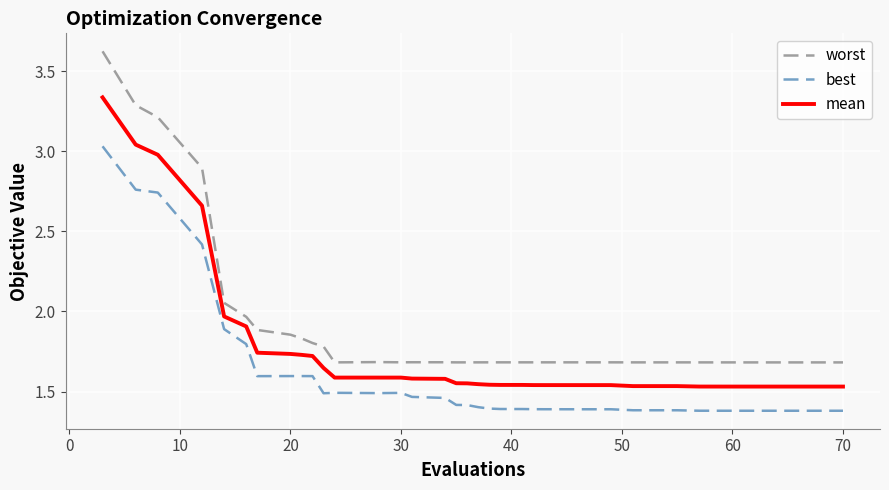

What is the highest value of the worst series?

3.6